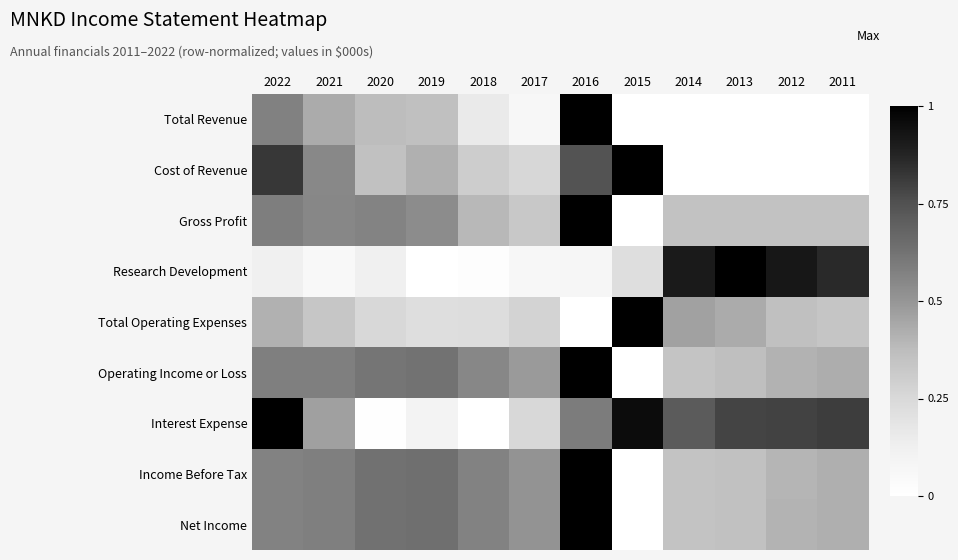

Reading left to right, what are all the values shown in this chart?

Total Revenue: 2022=0.6	2021=0.4	2020=0.4	2019=0.4	2018=0.2	2017=0.1	2016=1.0	2015=0.0	2014=0.0	2013=0.0	2012=0.0	2011=0.0
Cost of Revenue: 2022=0.8	2021=0.5	2020=0.4	2019=0.4	2018=0.3	2017=0.3	2016=0.7	2015=1.0	2014=0.0	2013=0.0	2012=0.0	2011=0.0
Gross Profit: 2022=0.6	2021=0.6	2020=0.6	2019=0.5	2018=0.4	2017=0.3	2016=1.0	2015=0.0	2014=0.4	2013=0.4	2012=0.4	2011=0.4
Research Development: 2022=0.1	2021=0.1	2020=0.1	2019=0.0	2018=0.0	2017=0.1	2016=0.1	2015=0.2	2014=0.9	2013=1.0	2012=0.9	2011=0.9
Total Operating Expenses: 2022=0.4	2021=0.3	2020=0.3	2019=0.2	2018=0.2	2017=0.3	2016=0.0	2015=1.0	2014=0.5	2013=0.4	2012=0.4	2011=0.3
Operating Income or Loss: 2022=0.6	2021=0.6	2020=0.6	2019=0.6	2018=0.6	2017=0.5	2016=1.0	2015=0.0	2014=0.3	2013=0.4	2012=0.4	2011=0.4
Interest Expense: 2022=1.0	2021=0.5	2020=0.0	2019=0.1	2018=0.0	2017=0.3	2016=0.6	2015=1.0	2014=0.7	2013=0.8	2012=0.8	2011=0.8
Income Before Tax: 2022=0.6	2021=0.6	2020=0.6	2019=0.6	2018=0.6	2017=0.5	2016=1.0	2015=0.0	2014=0.3	2013=0.4	2012=0.4	2011=0.4
Net Income: 2022=0.6	2021=0.6	2020=0.6	2019=0.6	2018=0.6	2017=0.5	2016=1.0	2015=0.0	2014=0.3	2013=0.4	2012=0.4	2011=0.4